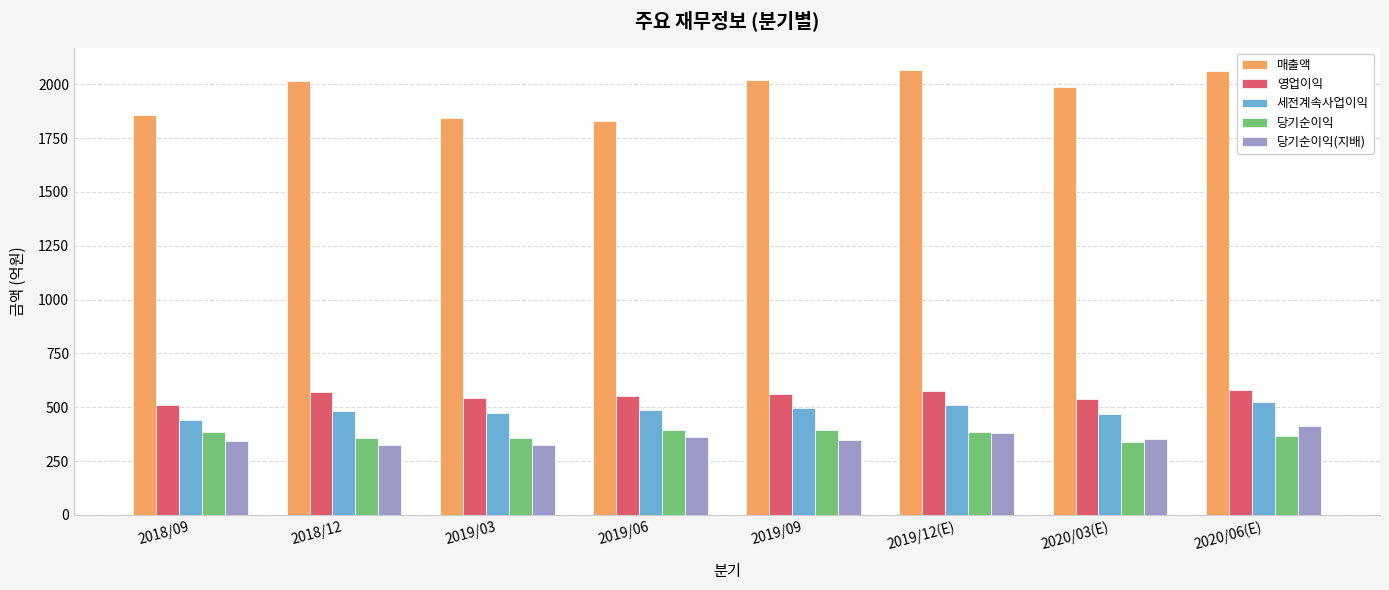

Which series has the largest total across all categories?

매출액